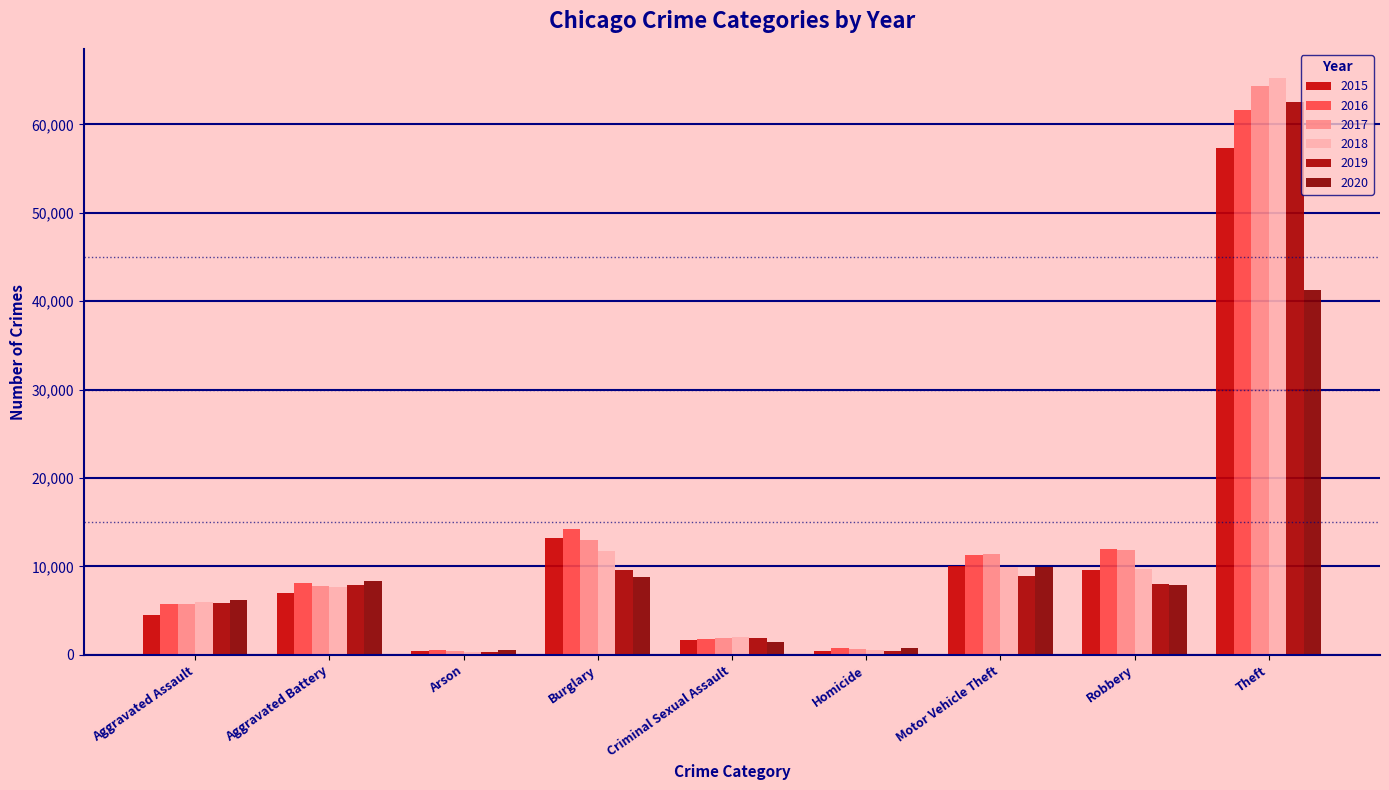

Reading left to right, list all the values displayed in this chart.

2015: Aggravated Assault=4480	Aggravated Battery=7019	Arson=448	Burglary=13184	Criminal Sexual Assault=1688	Homicide=496	Motor Vehicle Theft=10068	Robbery=9638	Theft=57350
2016: Aggravated Assault=5712	Aggravated Battery=8086	Arson=515	Burglary=14289	Criminal Sexual Assault=1841	Homicide=786	Motor Vehicle Theft=11286	Robbery=11960	Theft=61621
2017: Aggravated Assault=5793	Aggravated Battery=7845	Arson=444	Burglary=13001	Criminal Sexual Assault=1960	Homicide=672	Motor Vehicle Theft=11380	Robbery=11880	Theft=64386
2018: Aggravated Assault=6001	Aggravated Battery=7735	Arson=373	Burglary=11747	Criminal Sexual Assault=2014	Homicide=589	Motor Vehicle Theft=9985	Robbery=9681	Theft=65287
2019: Aggravated Assault=5841	Aggravated Battery=7857	Arson=376	Burglary=9638	Criminal Sexual Assault=1904	Homicide=498	Motor Vehicle Theft=8977	Robbery=7995	Theft=62492
2020: Aggravated Assault=6263	Aggravated Battery=8320	Arson=588	Burglary=8758	Criminal Sexual Assault=1473	Homicide=787	Motor Vehicle Theft=9959	Robbery=7855	Theft=41324